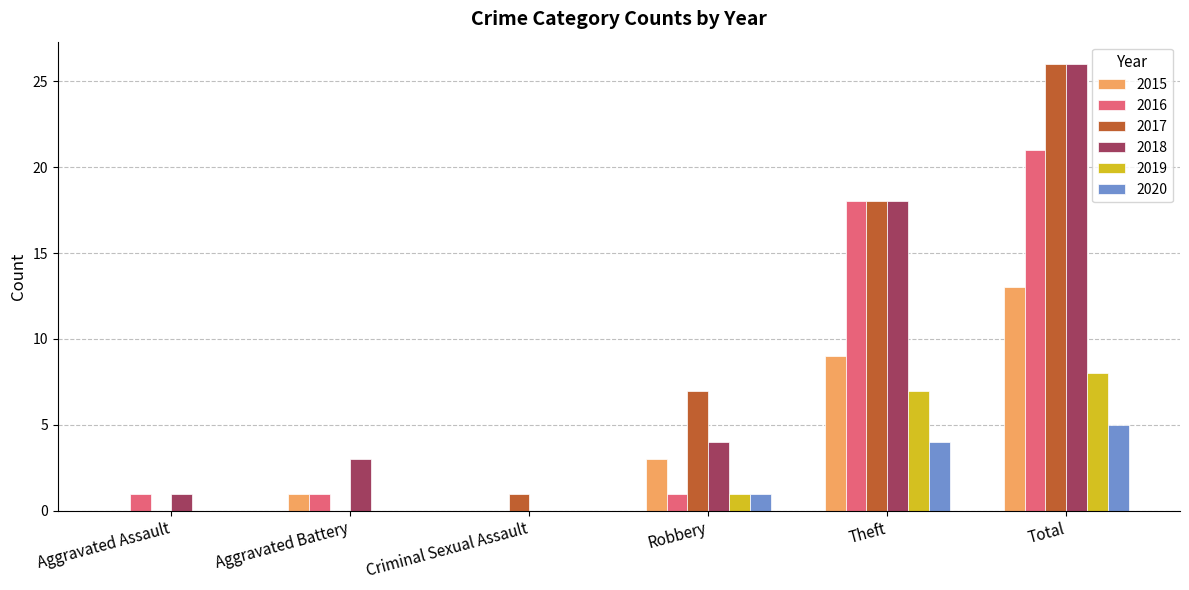

Reading left to right, transcribe all the data shown in this chart.

2015: 0	1	0	3	9	13
2016: 1	1	0	1	18	21
2017: 0	0	1	7	18	26
2018: 1	3	0	4	18	26
2019: 0	0	0	1	7	8
2020: 0	0	0	1	4	5